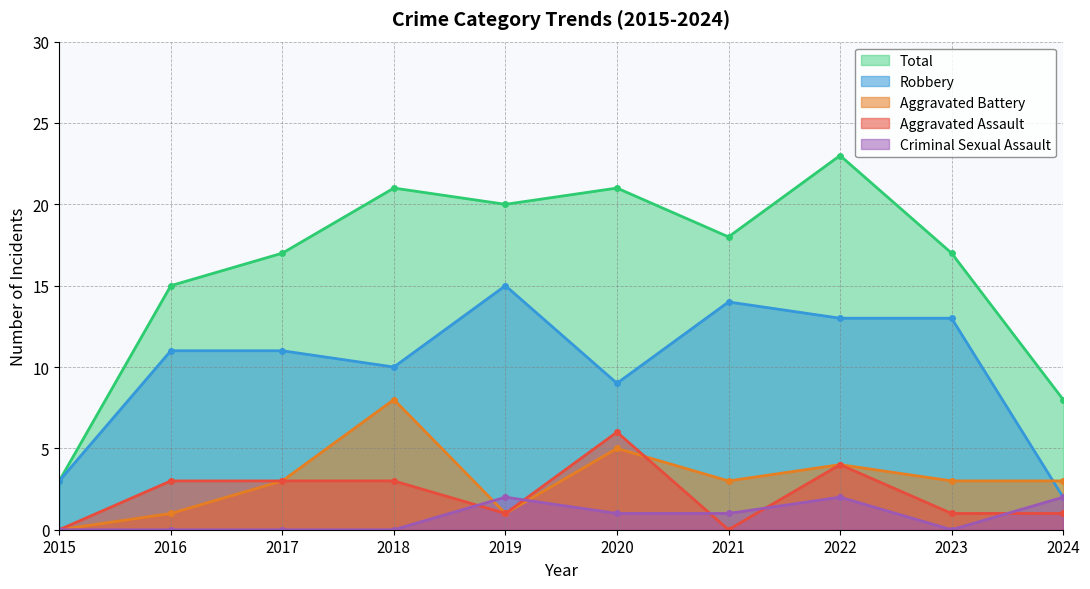

Is it true that Aggravated Battery equals 1 at 2019?

True